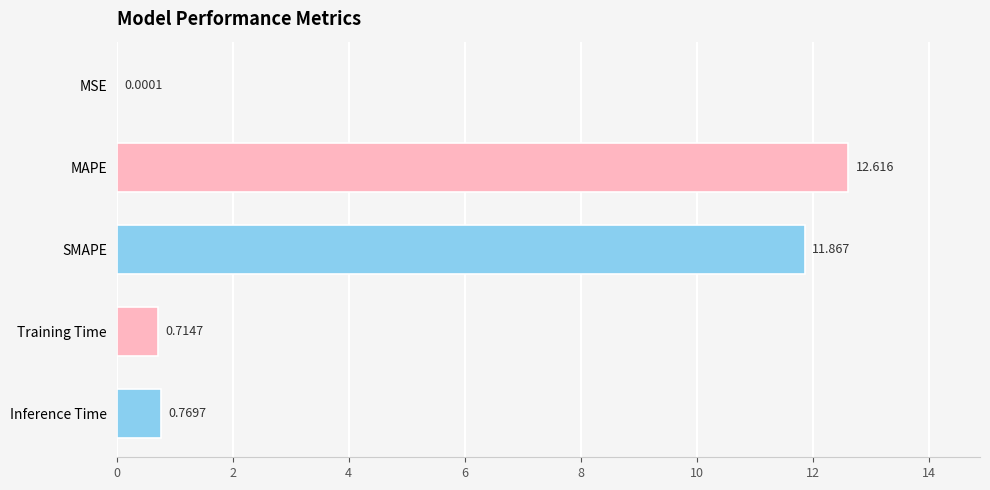

At which label is the value closest to 6?

Inference Time